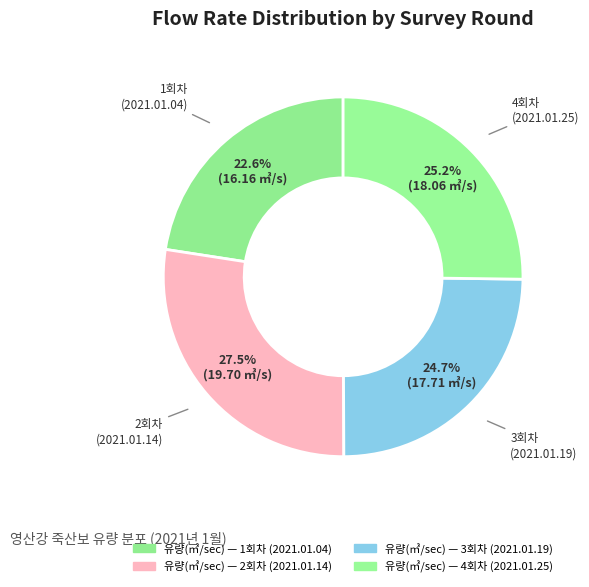

How many segments does this pie chart have?

4